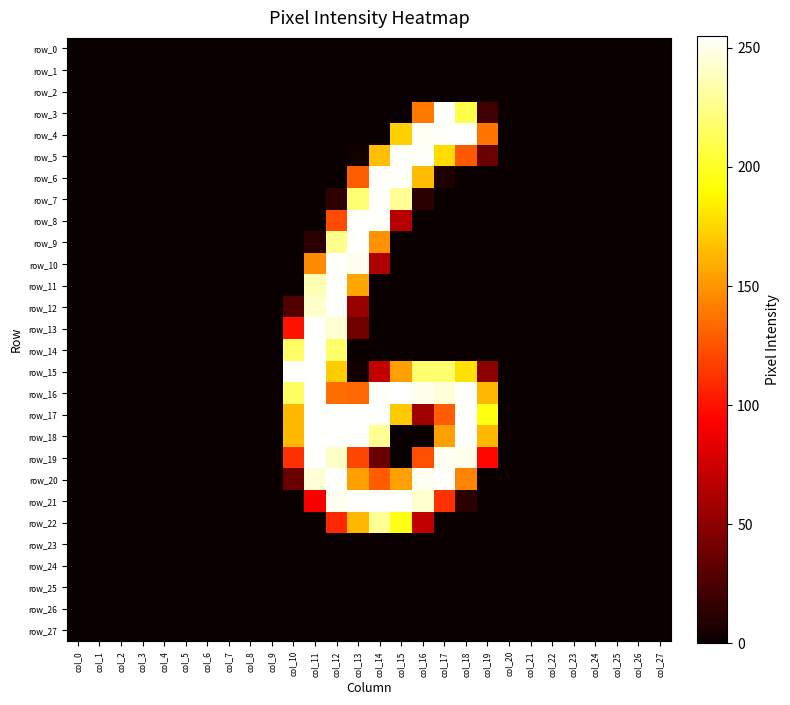

Between col_9 and col_20, which series saw the biggest shift?

row_0